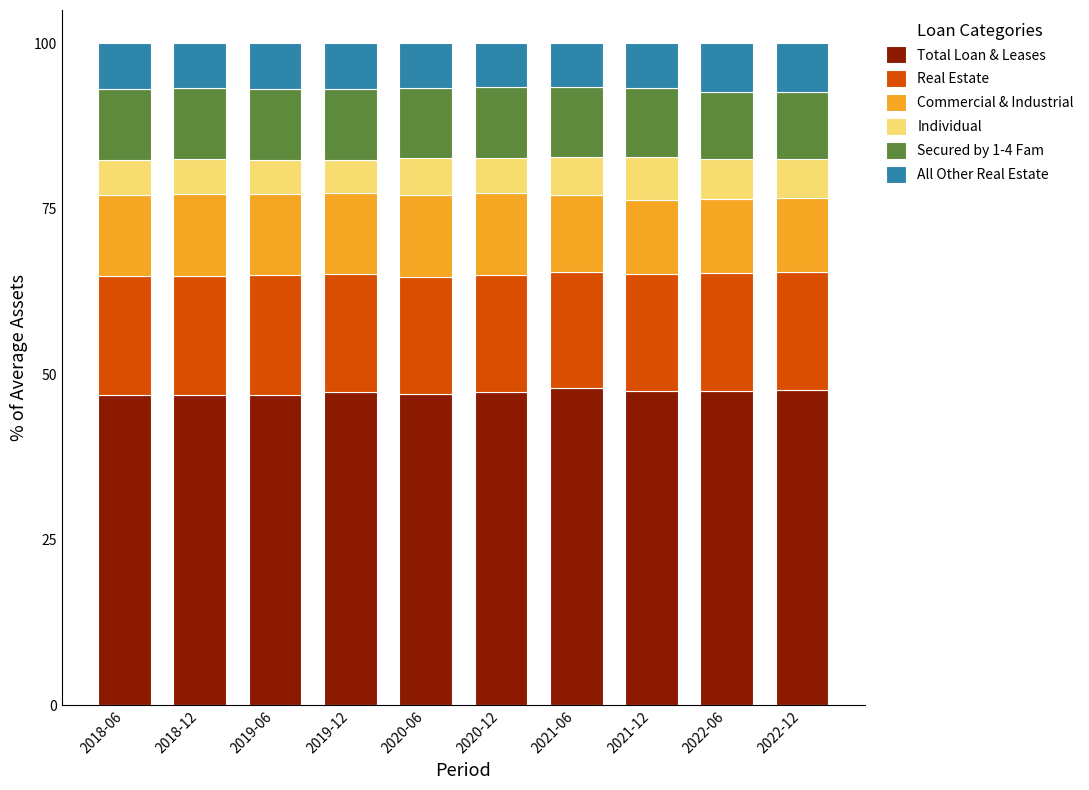

What is the total value across all series at 2018-06?

100.0